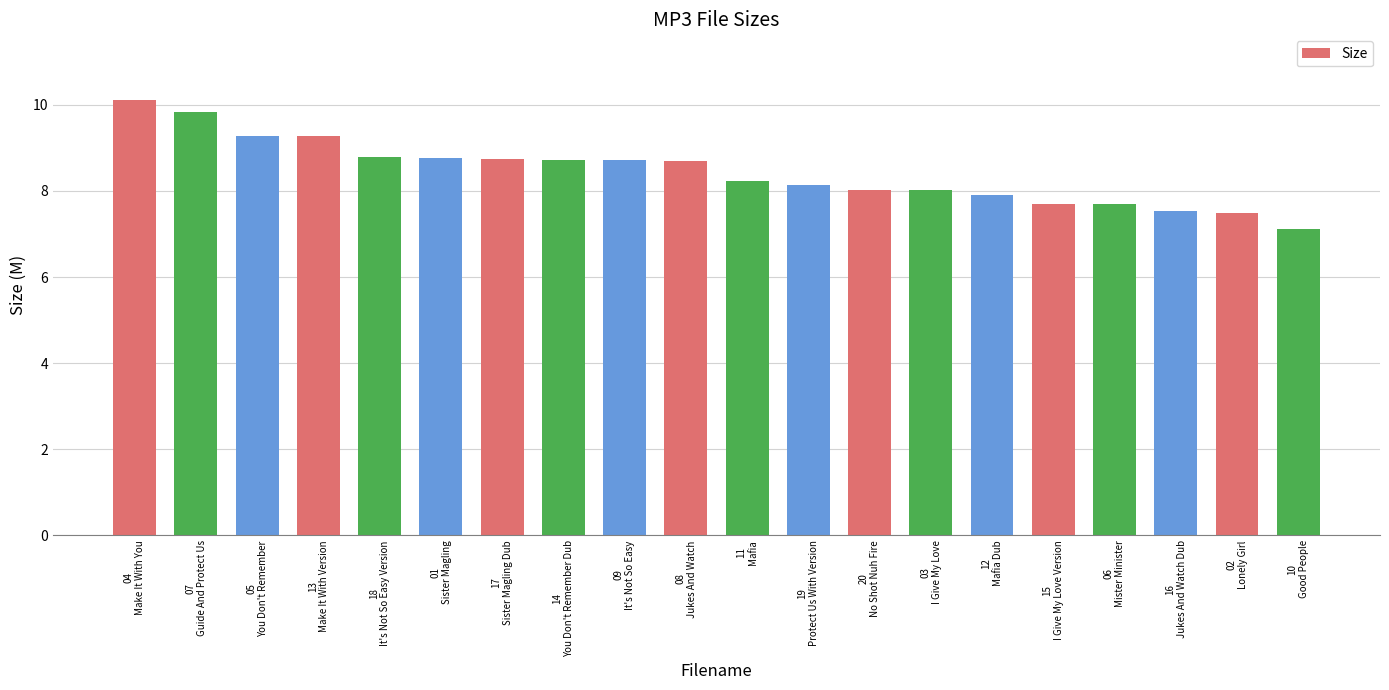

How many categories are shown in the chart?

20